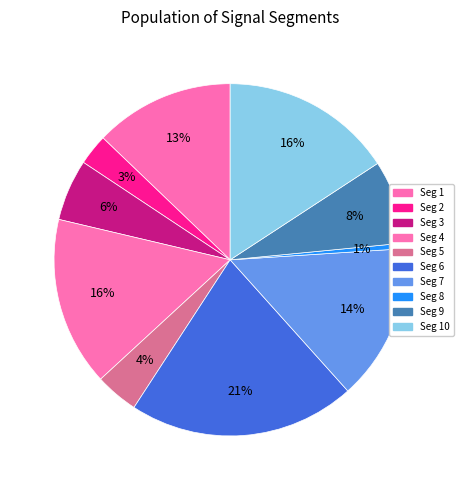

How many segments does this pie chart have?

10